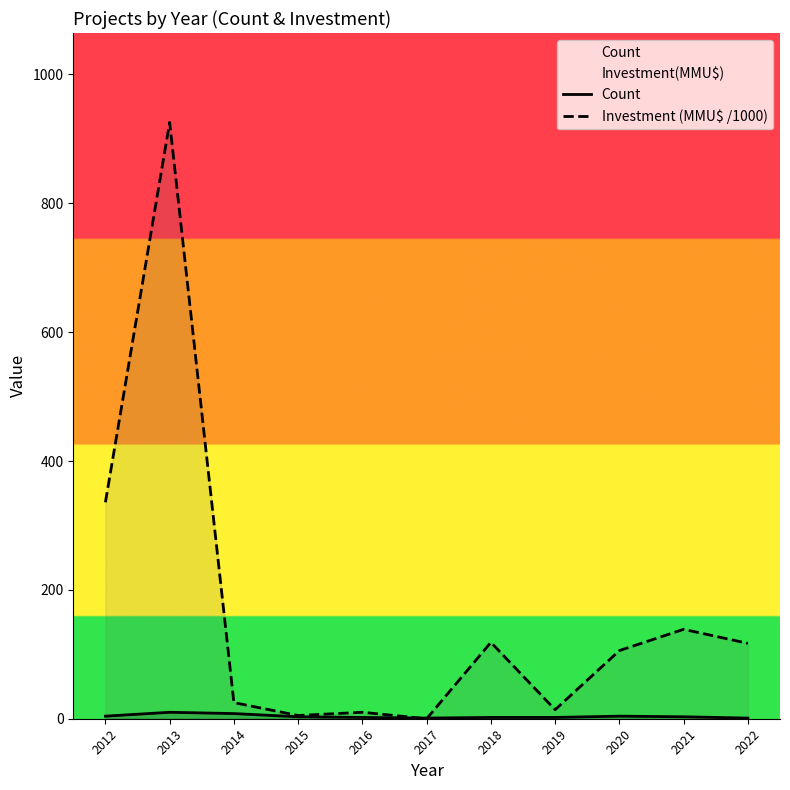

At which category does Investment (MMU$ /1000) reach its first local peak?

2013